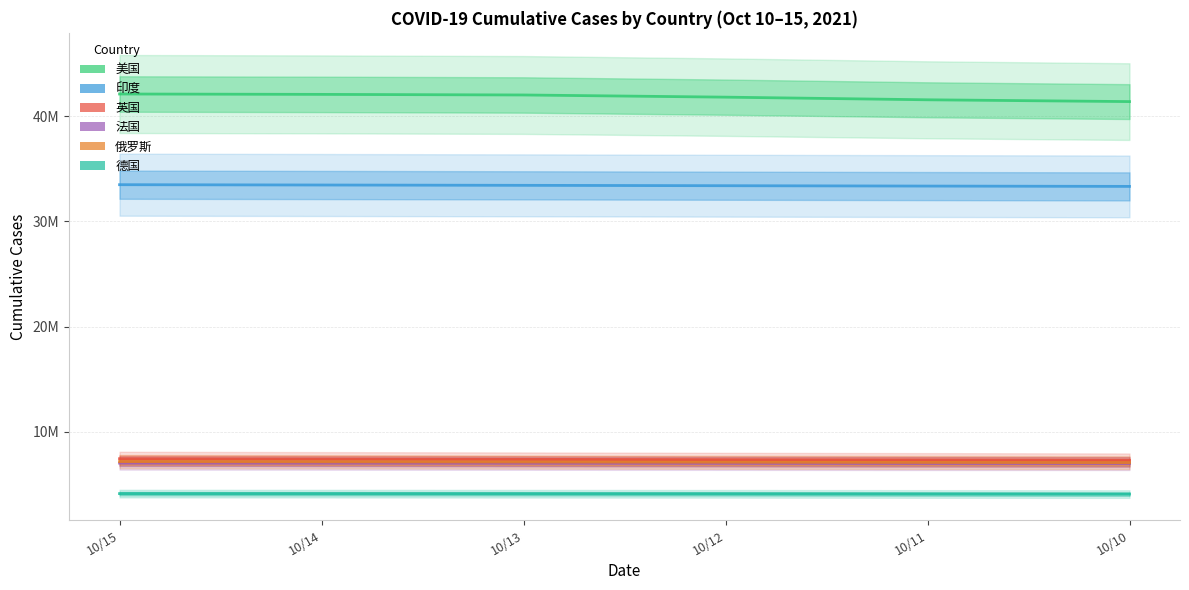

Which series has the widest spread of values?

美国